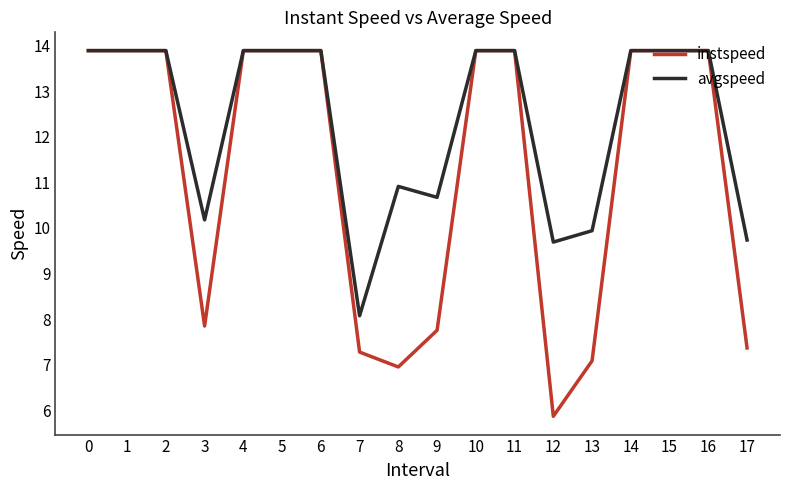

Reading left to right, extract all data points from this chart.

instspeed: 0=13.9	1=13.9	2=13.9	3=7.8	4=13.9	5=13.9	6=13.9	7=7.3	8=6.9	9=7.8	10=13.9	11=13.9	12=5.9	13=7.1	14=13.9	15=13.9	16=13.9	17=7.4
avgspeed: 0=13.9	1=13.9	2=13.9	3=10.2	4=13.9	5=13.9	6=13.9	7=8.1	8=10.9	9=10.7	10=13.9	11=13.9	12=9.7	13=9.9	14=13.9	15=13.9	16=13.9	17=9.7